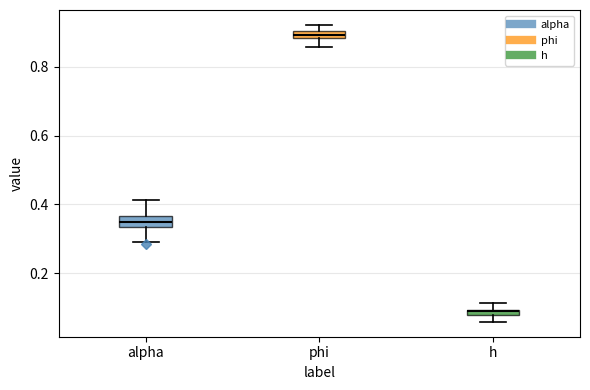

Where does the lower whisker of the box for h end on the y-axis? The values are not printed on the chart, so give them approximately, as read against the axis.

0.06